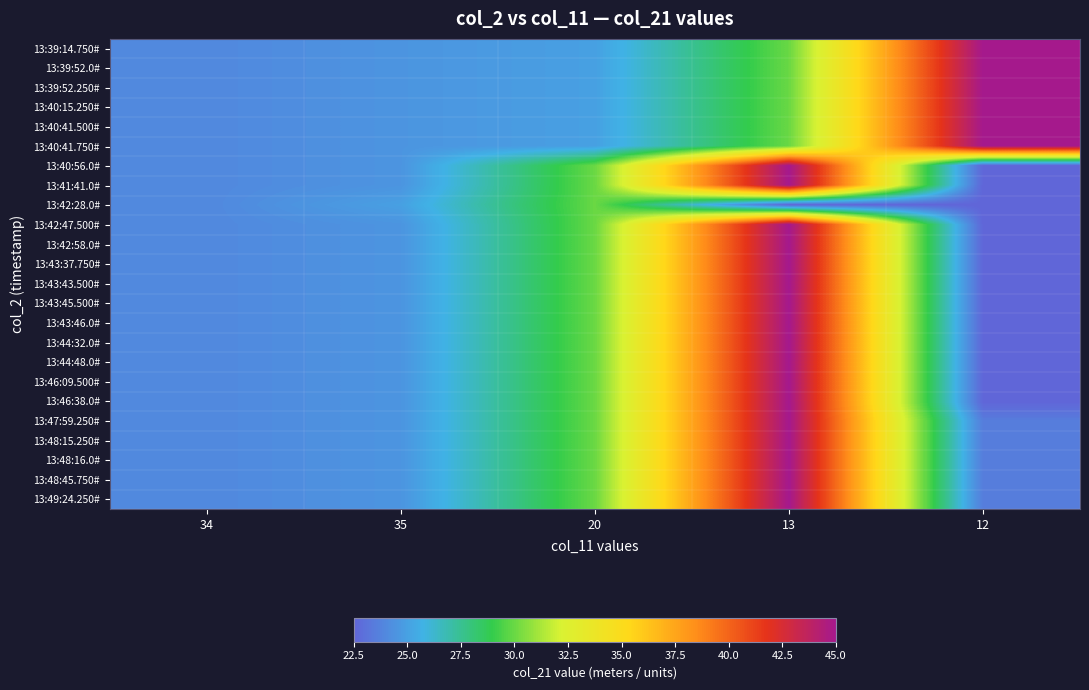

What is the spread (max minus min) of values at 35?

0.5